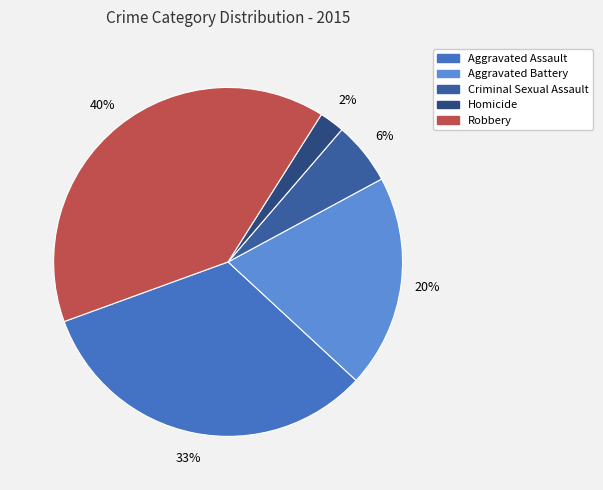

Which slice is the largest?

Robbery